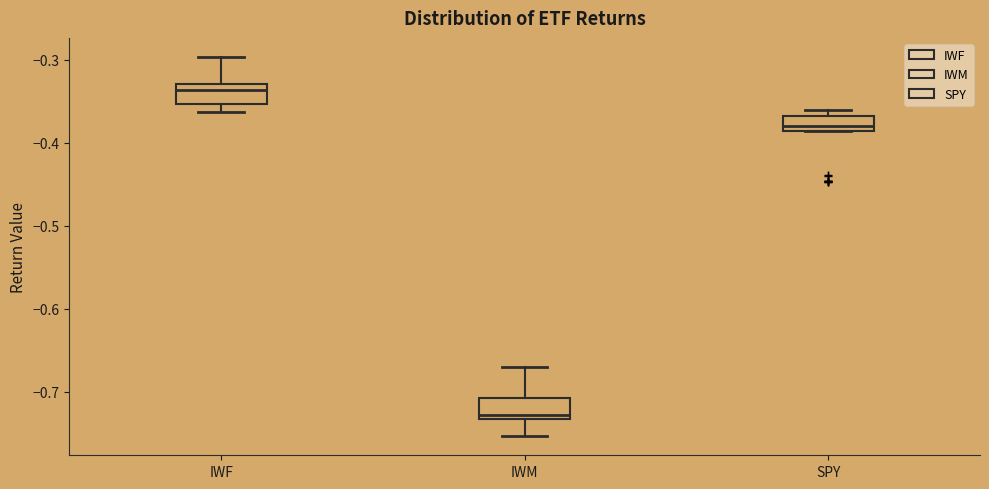

Which box has the highest median line?

IWF